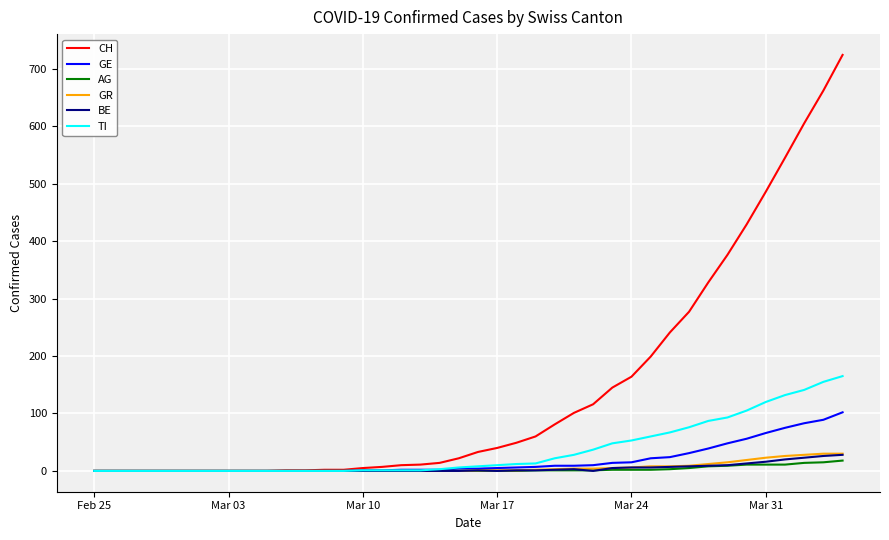

Which series has the largest total across all categories?

CH